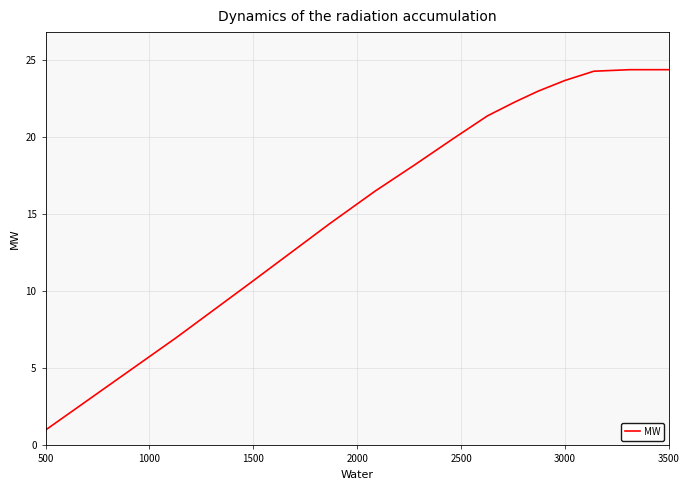

What is the difference between the maximum and minimum values?

23.4